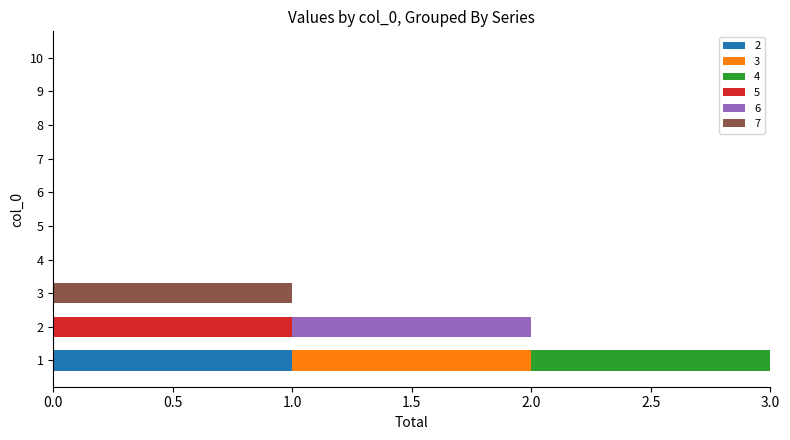

What are all the series names shown in the legend?

2, 3, 4, 5, 6, 7